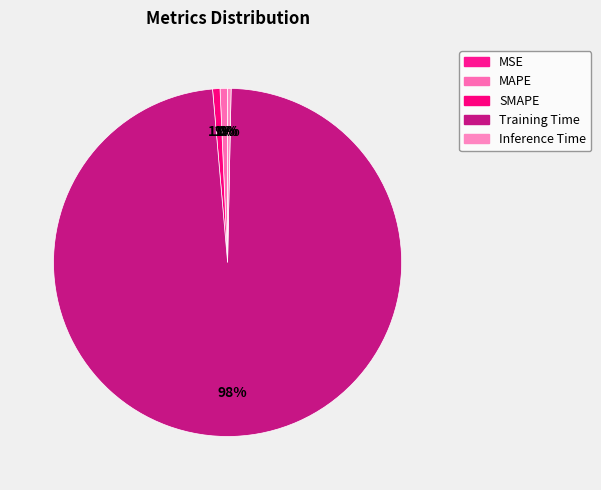

What is the majority slice?

Training Time